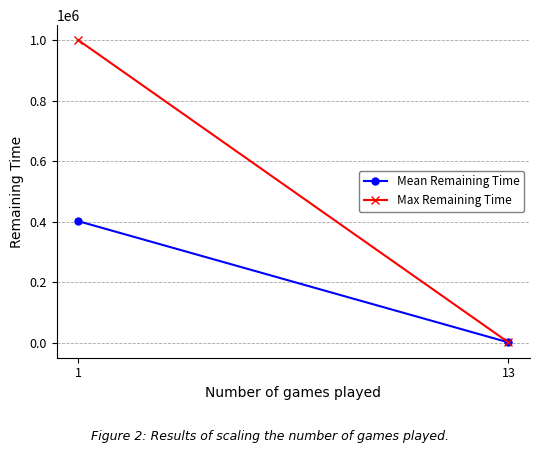

What is the value of the Mean Remaining Time point at the 1st from the left?

401533.3